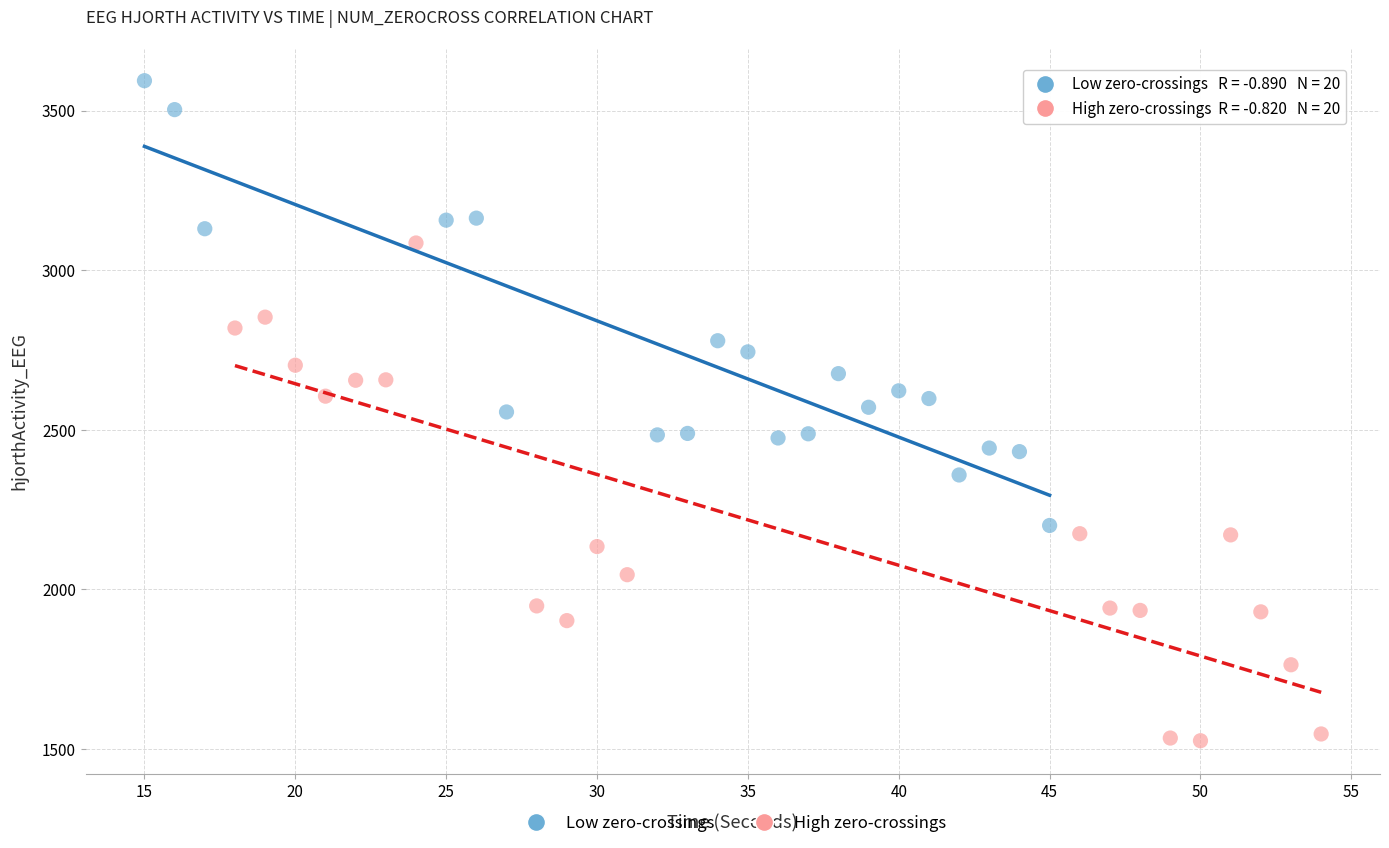

Which series reaches the minimum Y coordinate?

High zero-crossings